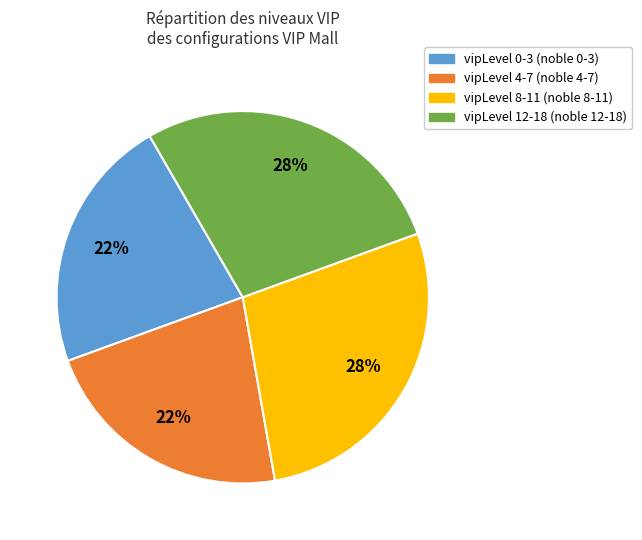

To the nearest percent, what is the difference between the largest and smallest slice percentages?

6%